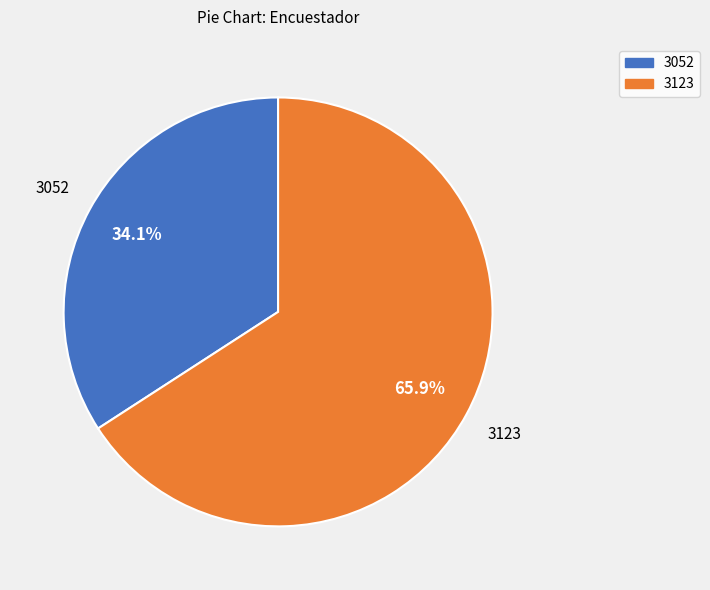

True or false: 3123 accounts for 60% of the total.

False